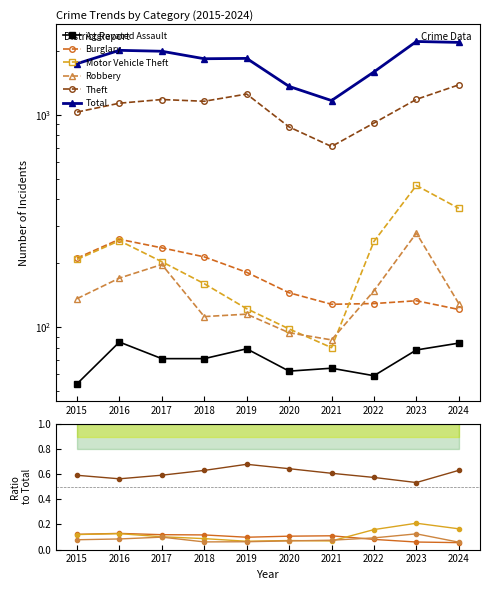

What are all the series names shown in the legend?

Aggravated Assault, Burglary, Motor Vehicle Theft, Robbery, Theft, Total